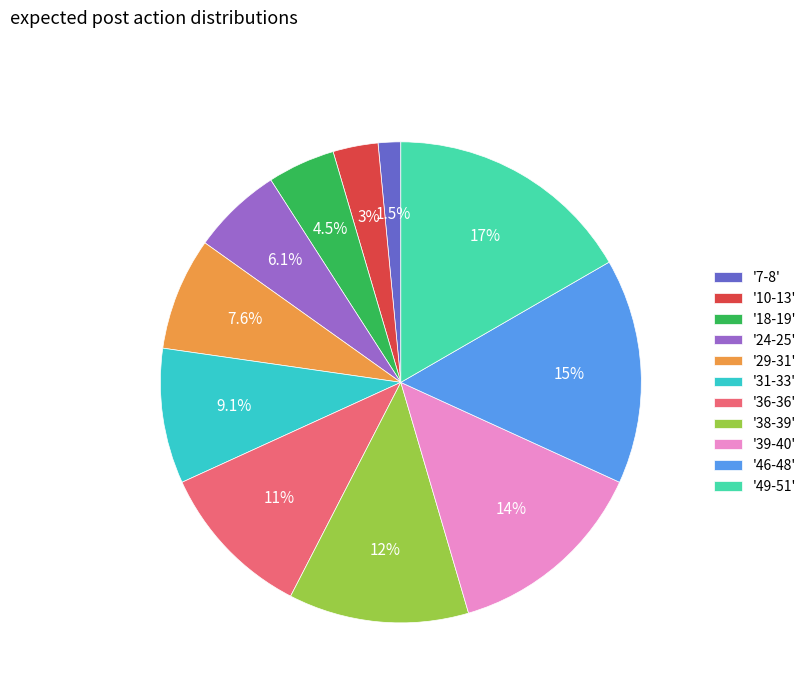

Between '7-8' and '24-25', which is larger?

'24-25'